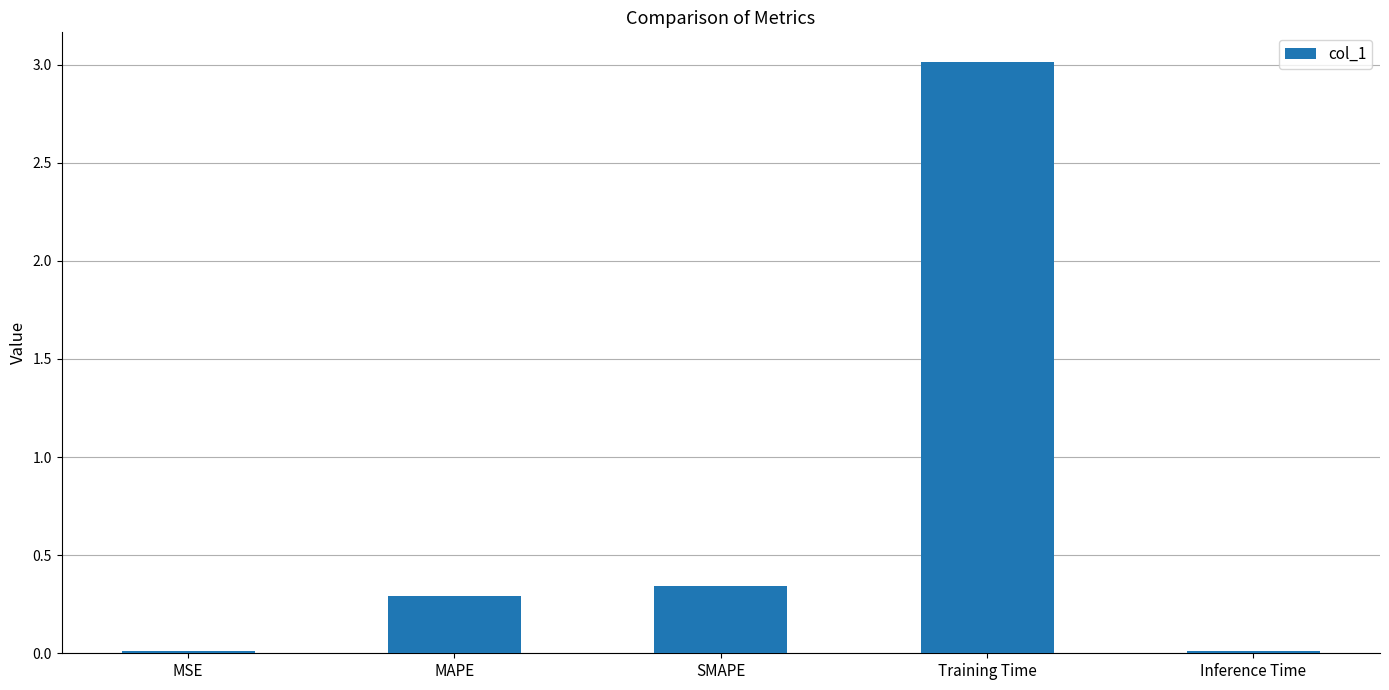

The chart shows a value of 2.1 at Training Time. True or false?

False